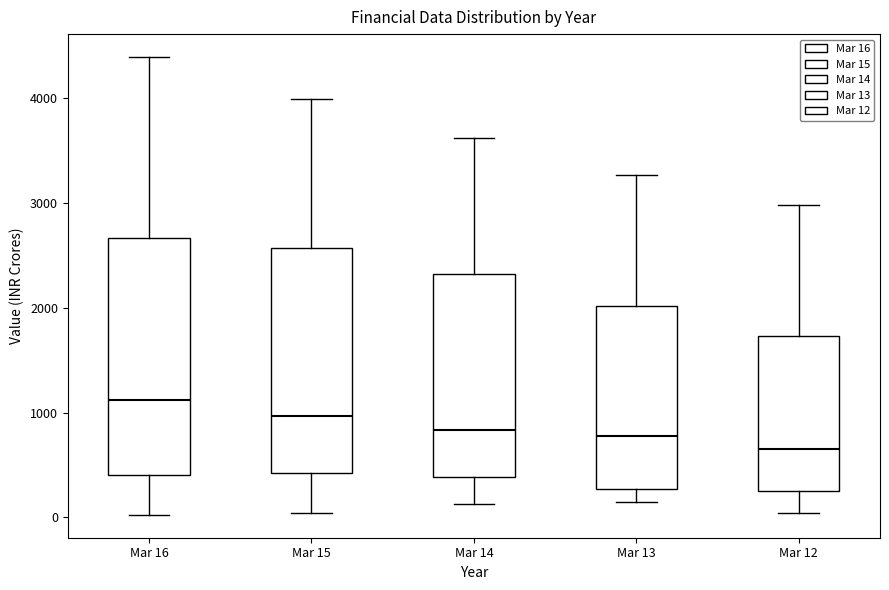

Reading left to right, transcribe this box plot: for each box, give where its median line is, the range the box spans, and where its two whiskers end, as read against the y-axis. The values are not printed on the chart, so give them approximately, as read against the axis.

Mar 16: median 1100, box 400 to 2700, whiskers 0 to 4400
Mar 15: median 1000, box 400 to 2600, whiskers 0 to 4000
Mar 14: median 800, box 400 to 2300, whiskers 100 to 3600
Mar 13: median 800, box 300 to 2000, whiskers 200 to 3300
Mar 12: median 700, box 300 to 1700, whiskers 0 to 3000